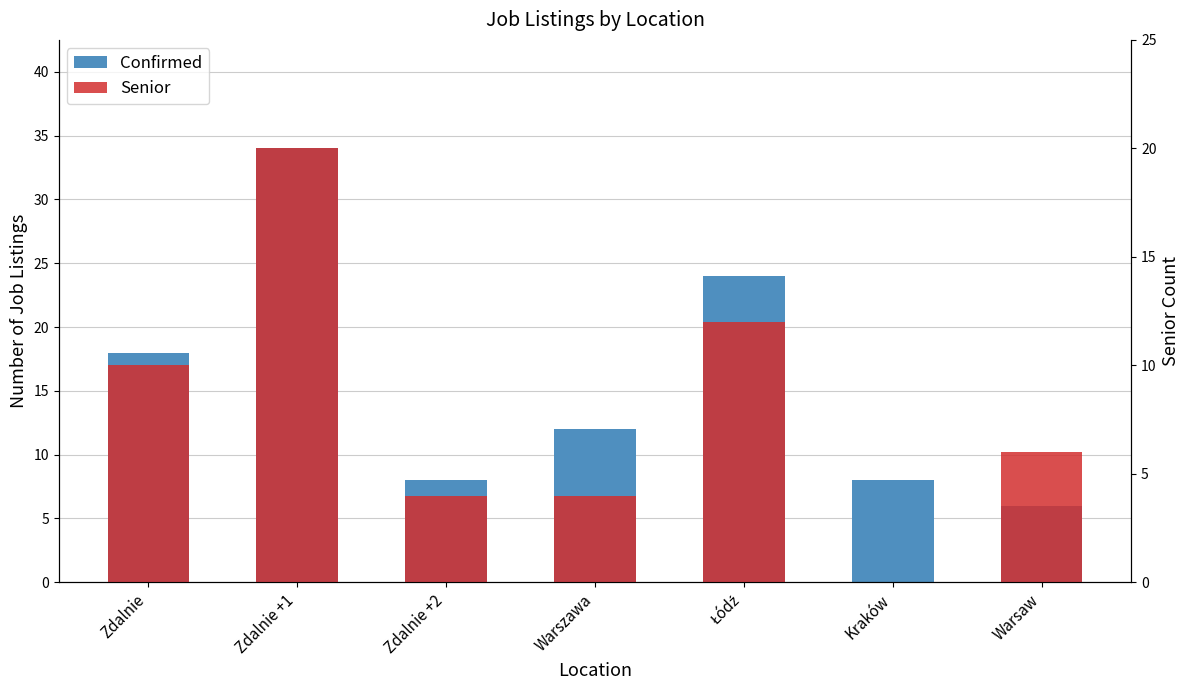

Does the chart contain any negative values?

No